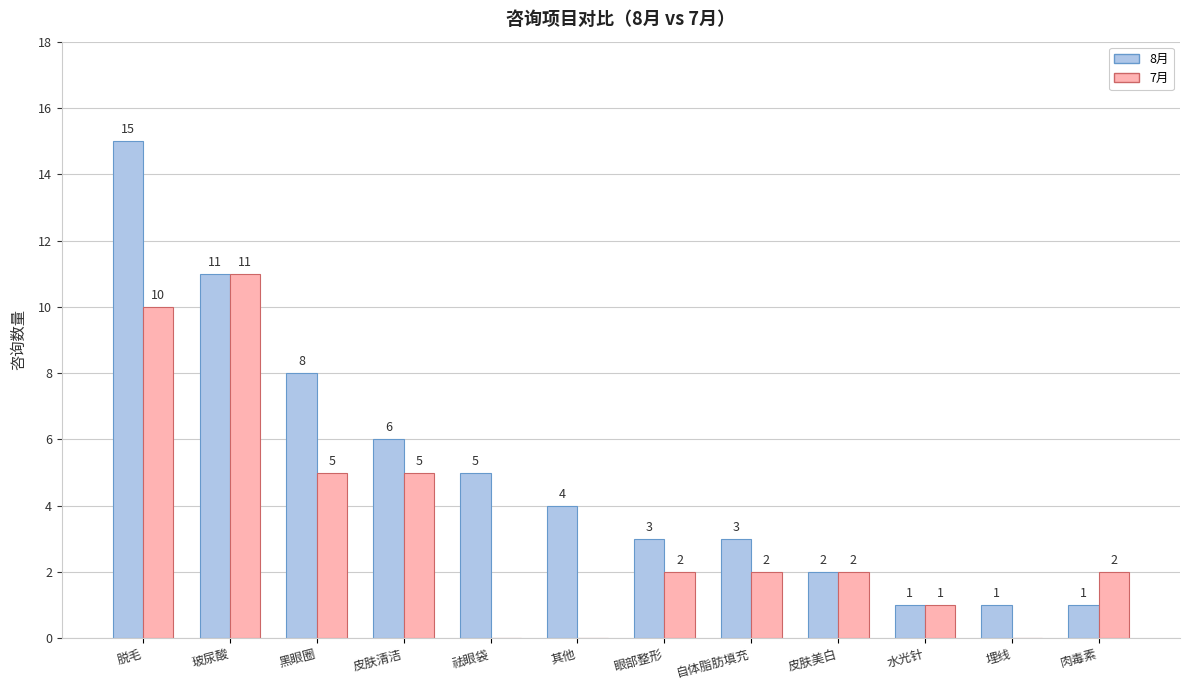

What are all the series names shown in the legend?

8月, 7月